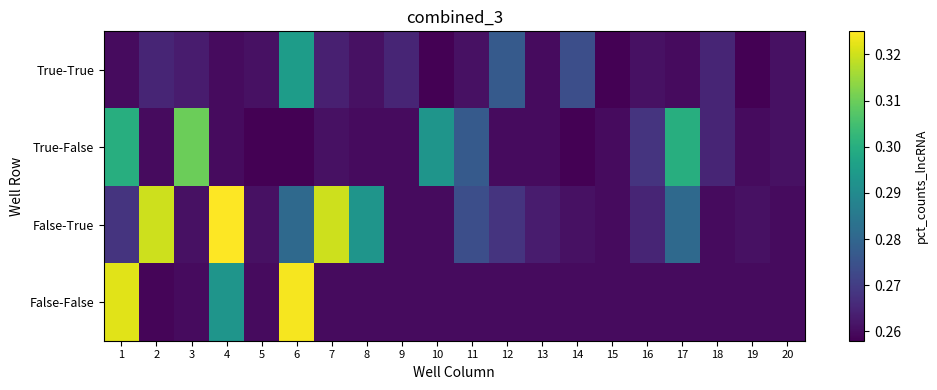

Which series has the largest range (max minus min)?

False-True